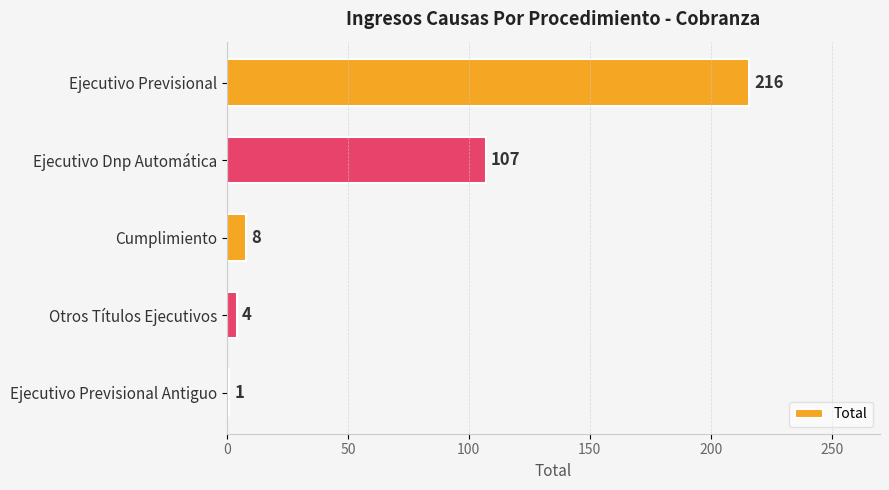

How many data points are less than 8?

2